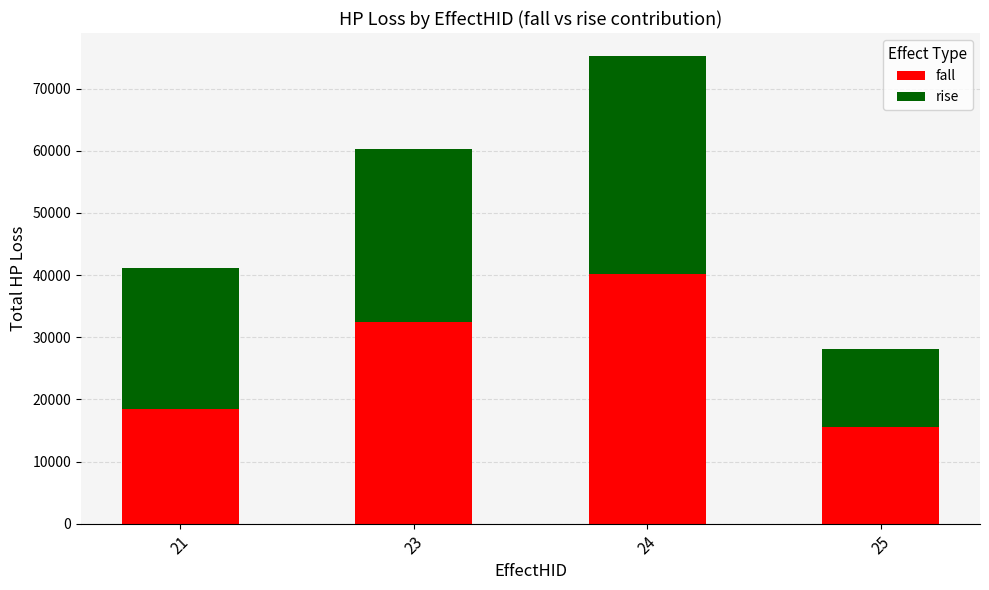

Reading left to right, list the values for the fall series.

18511	32481	40218	15528